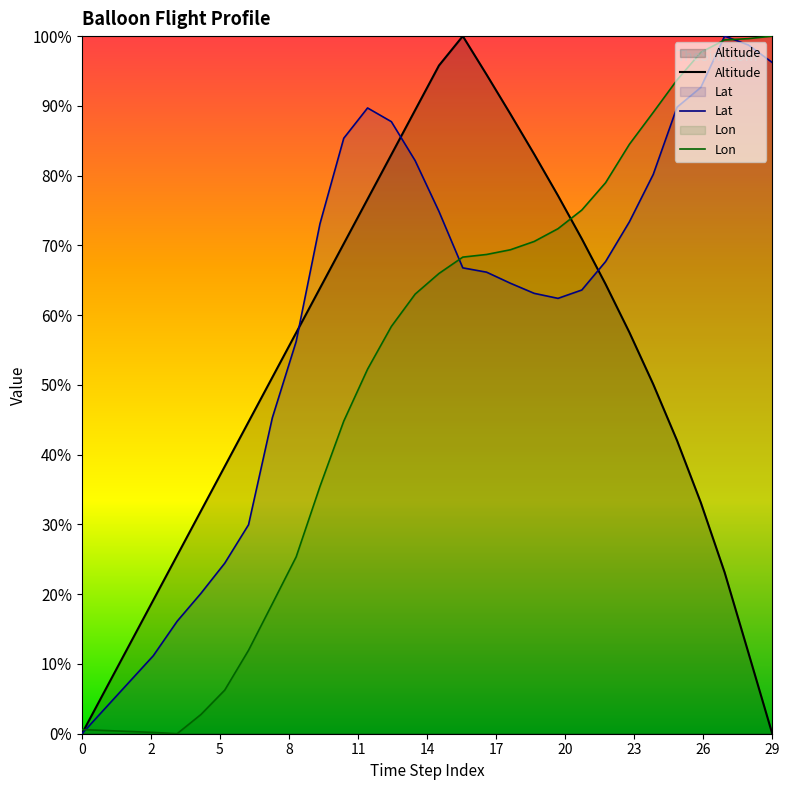

What is the label of the 4th point from the right?

26